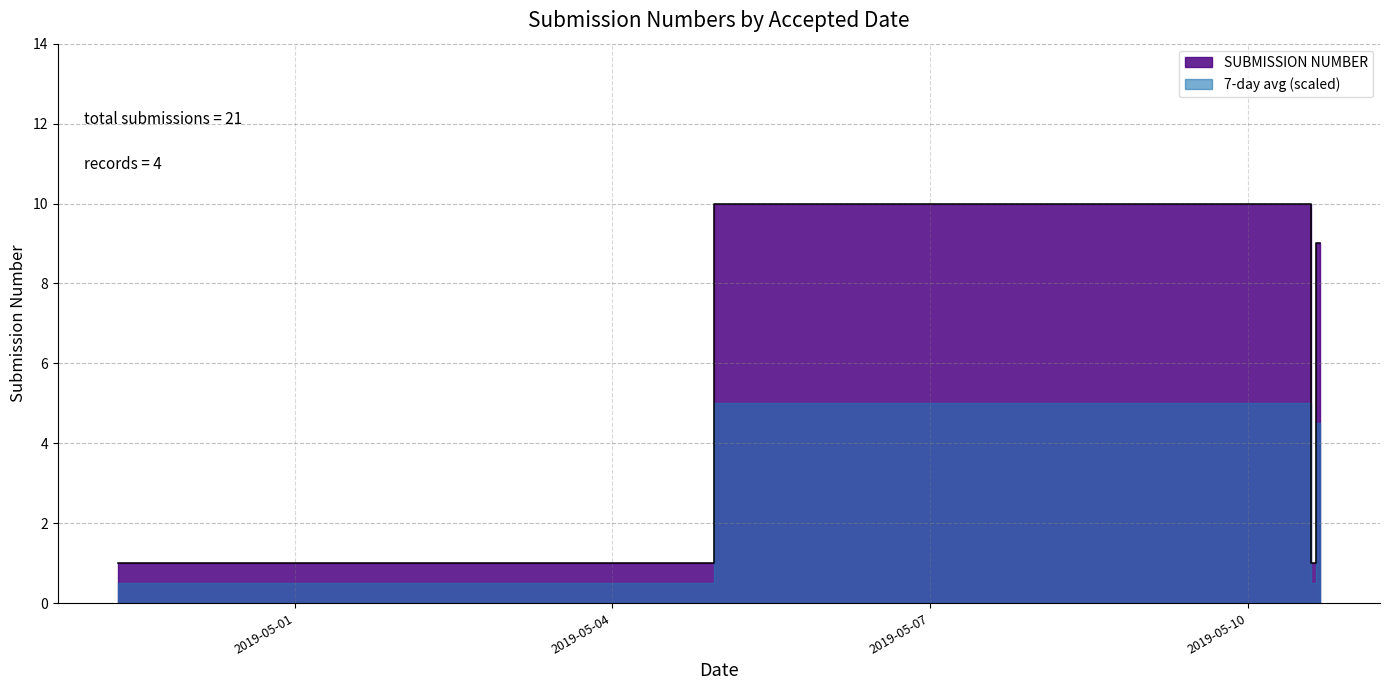

List the labels in order of value, largest first.

2019-05-10 14:07:02, 2019-05-10 16:21:32, 2019-04-29 07:54:24, 2019-05-10 14:33:37